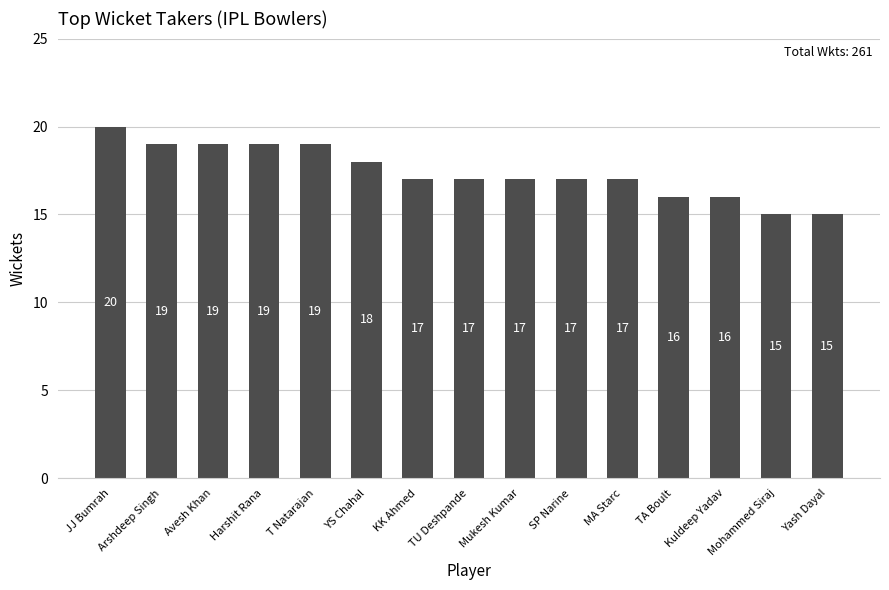

What is the difference between the values at MA Starc and Avesh Khan?

2